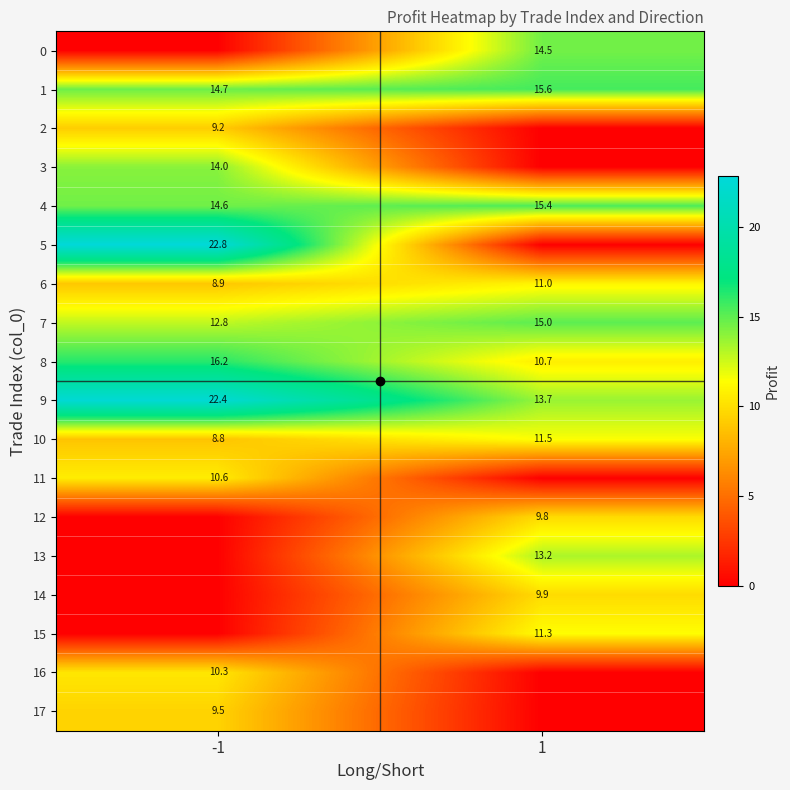

What is the difference between the maximum and minimum values in the 6 series?

2.1